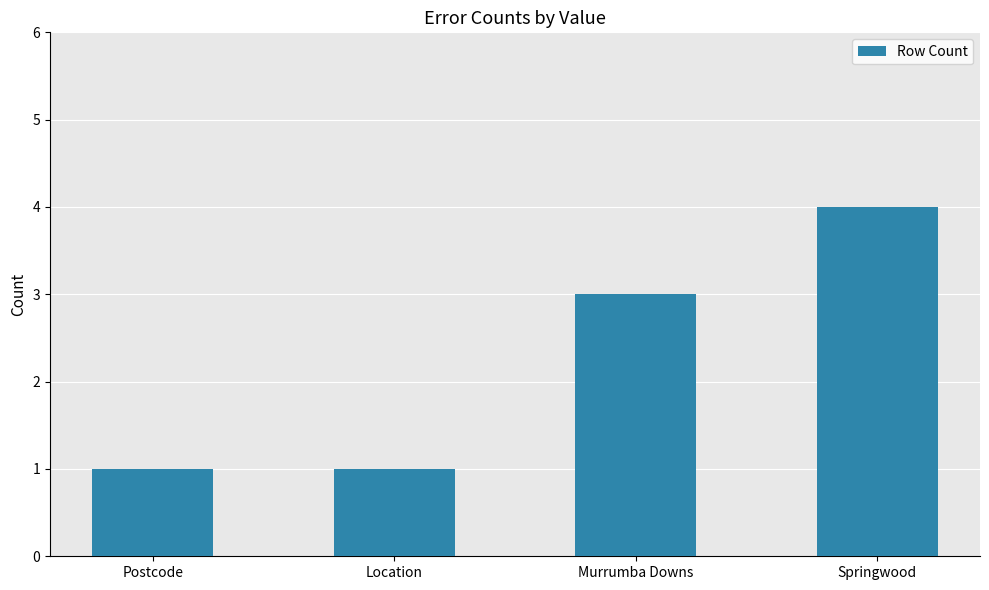

Reading left to right, what are all the values shown in this chart?

Postcode=1	Location=1	Murrumba Downs=3	Springwood=4